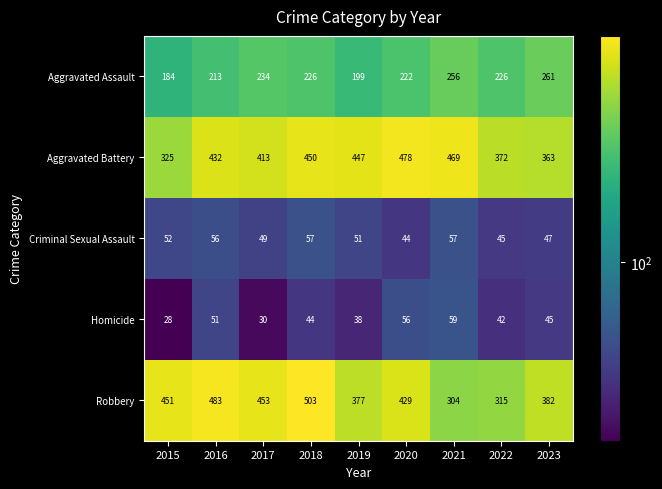

What value does the Aggravated Battery series have at 2021, to the nearest 5?

470